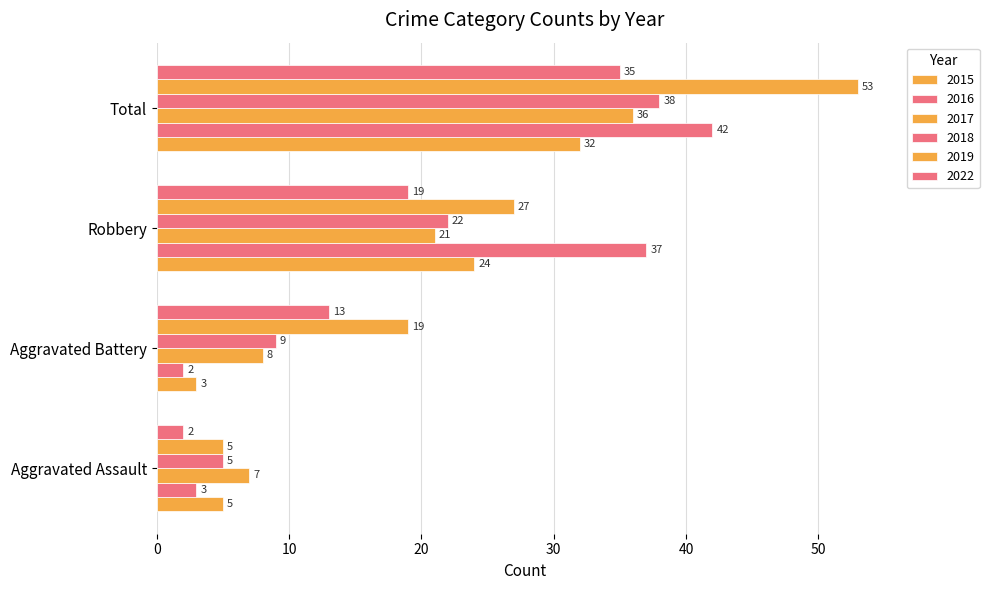

True or false: 2015 has a value of 35 at Robbery.

False